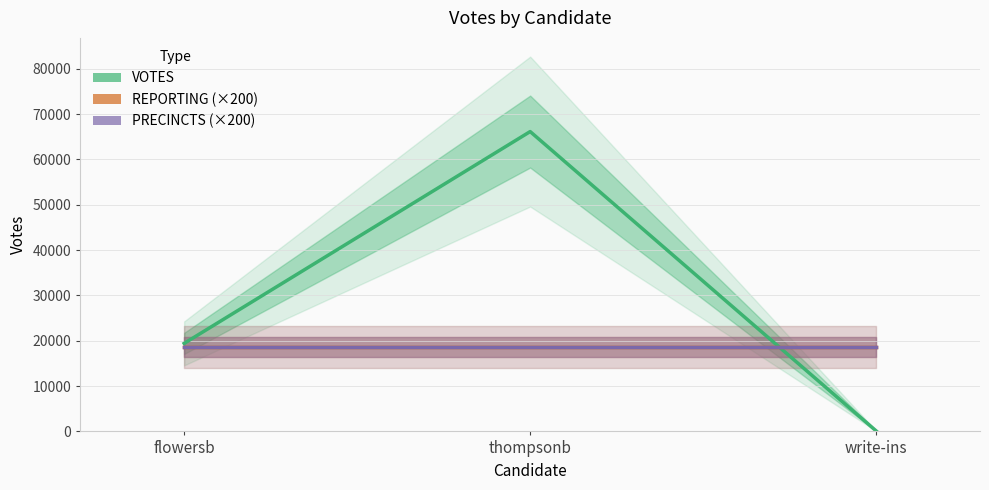

Which category has the highest value across all series?

thompsonb